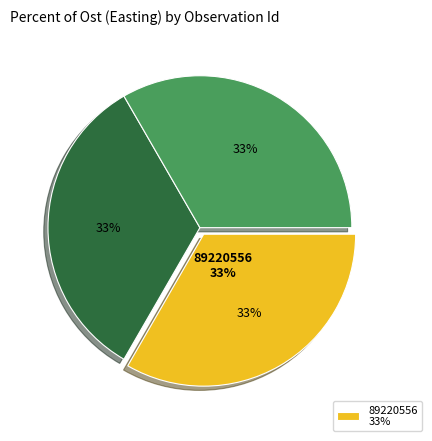

The 89220487 slice represents 39% of the pie. True or false?

False